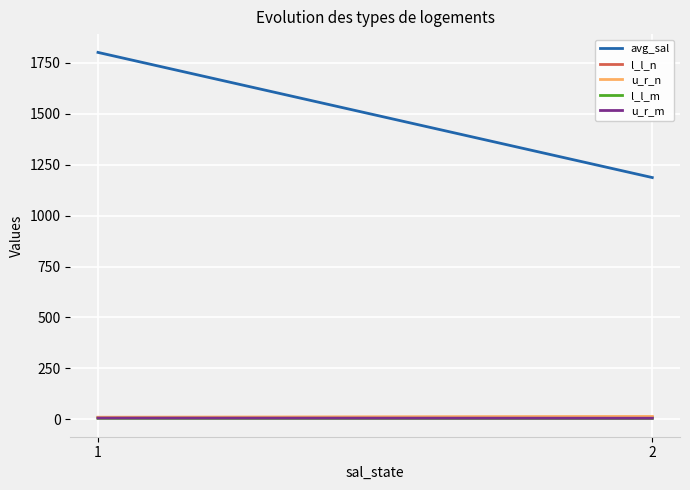

How many data points does each series have?

2